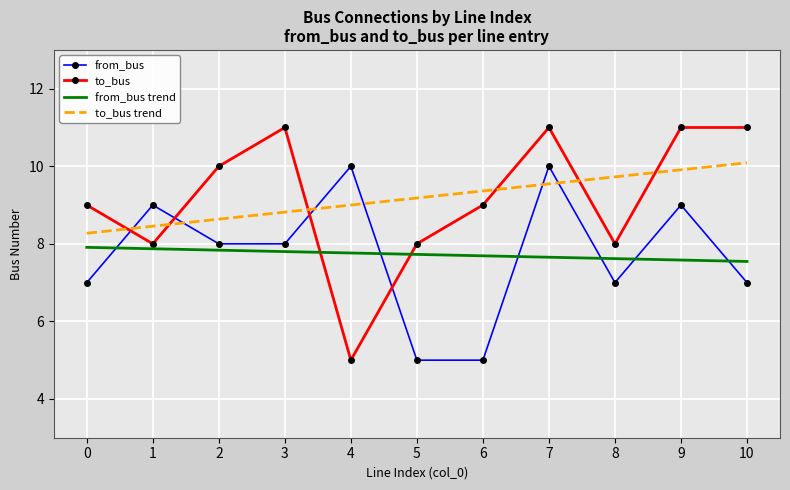

The from_bus trend series shows 10.2 at 9. True or false?

False